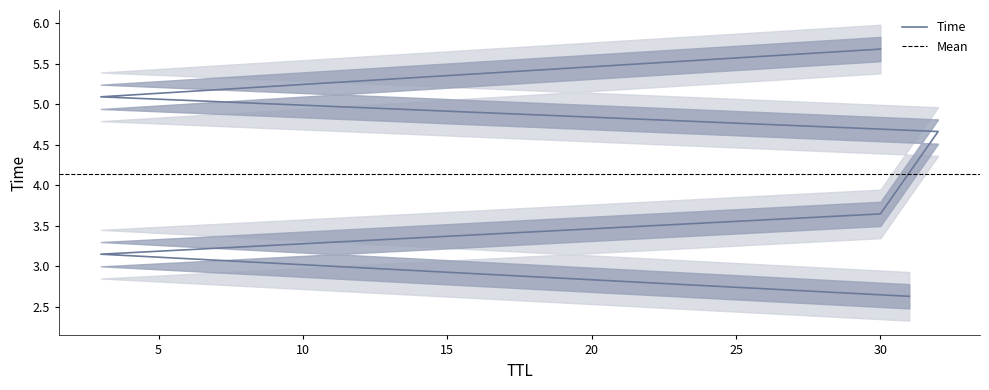

Count the number of values greater than 4.

3